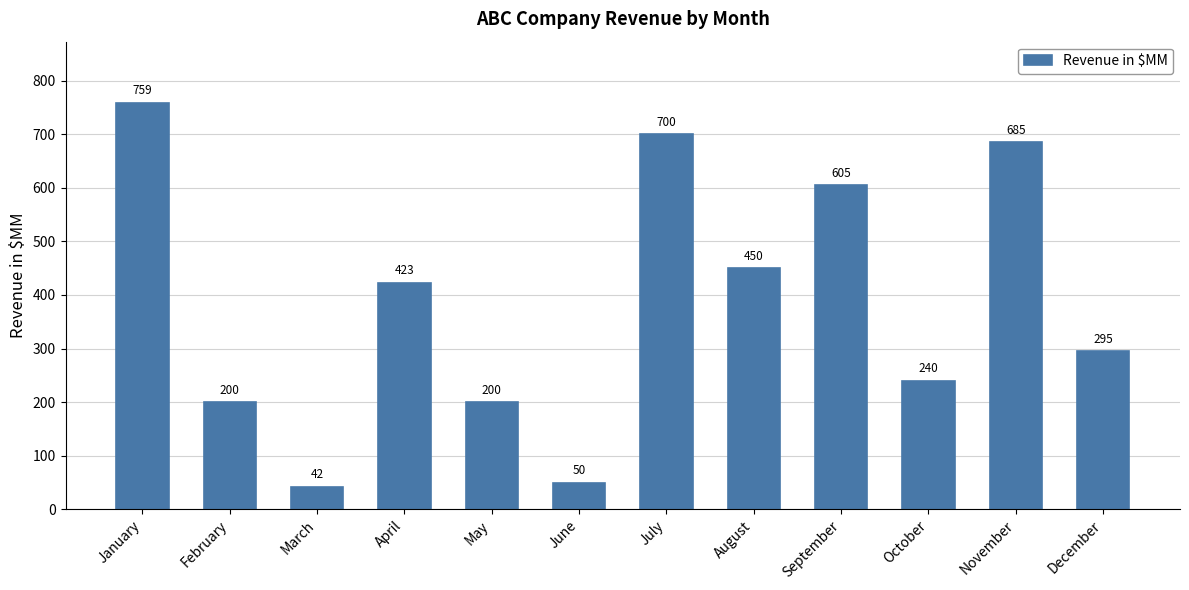

What is the difference between the maximum and second lowest values?

709